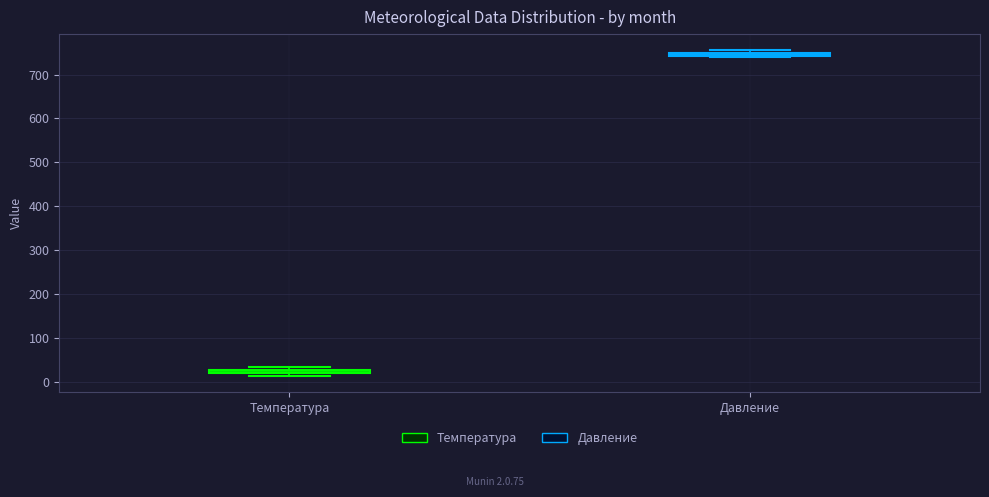

Which box's median line is the highest?

Давление